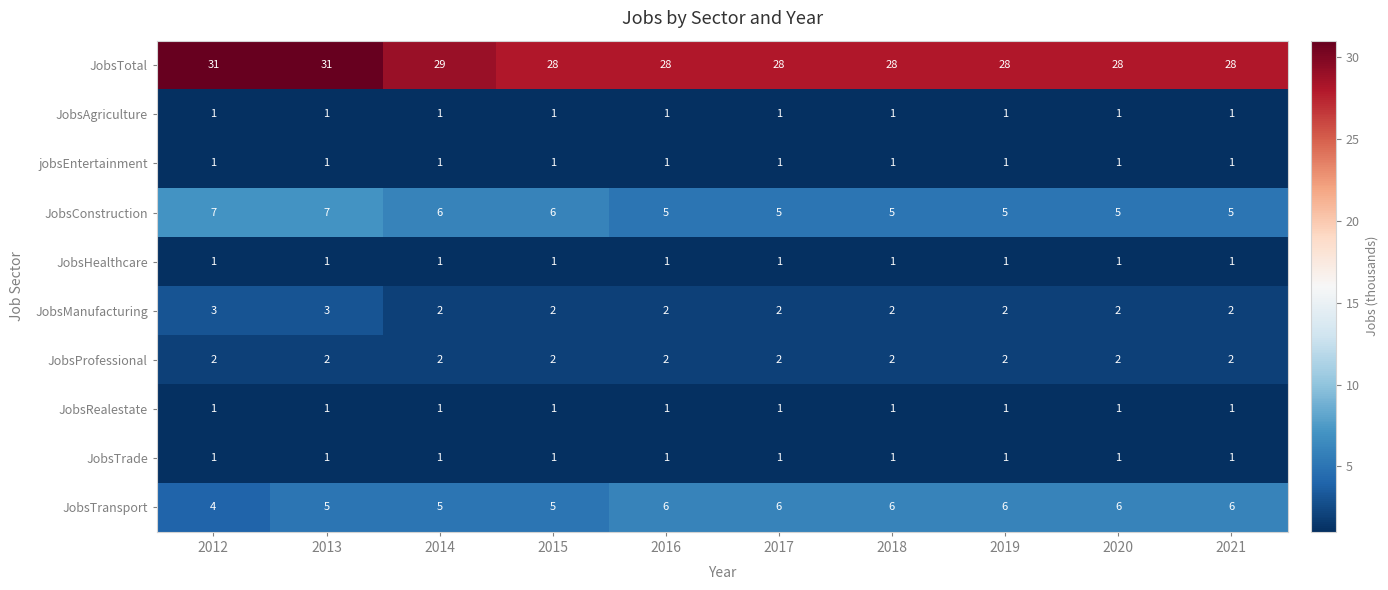

What is the maximum value shown in the chart?

31